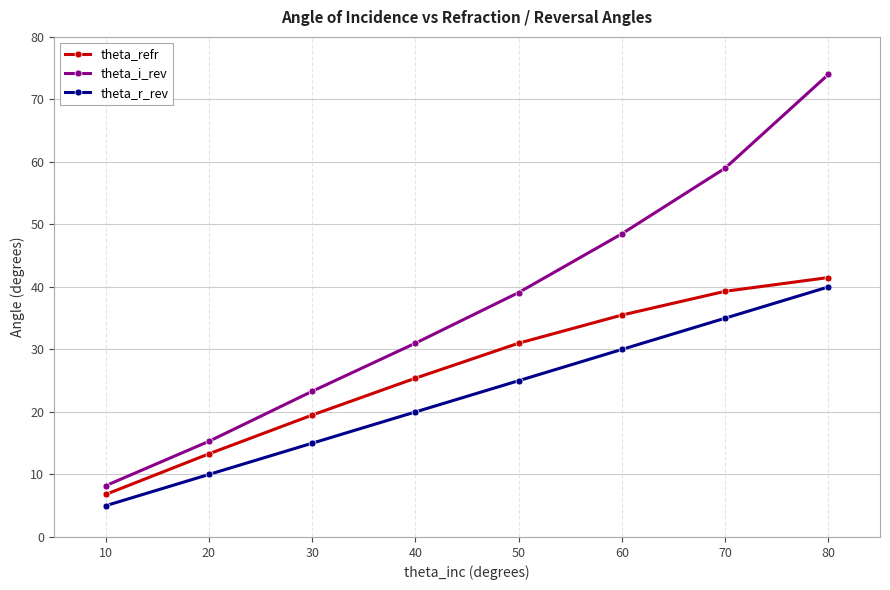

What value does the theta_i_rev series have at 70?

59.0